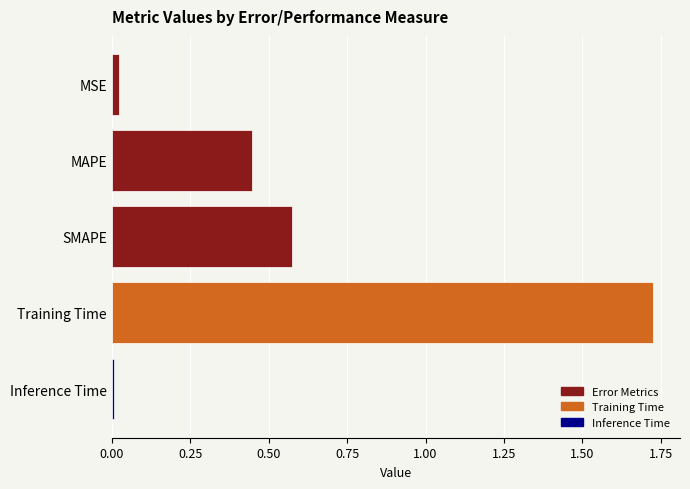

What is the change in value from MAPE to Training Time?

+1.3